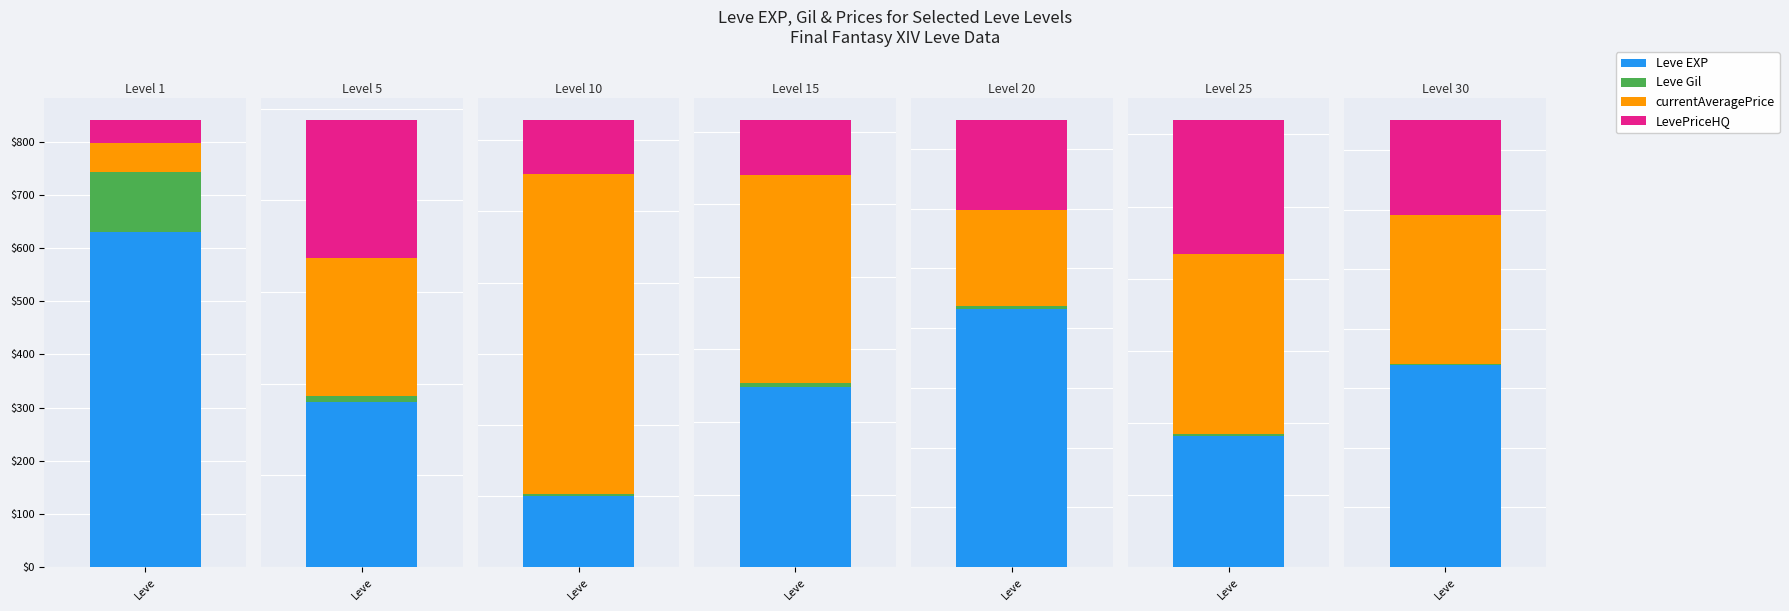

What is the average value of the currentAveragePrice series?

26401